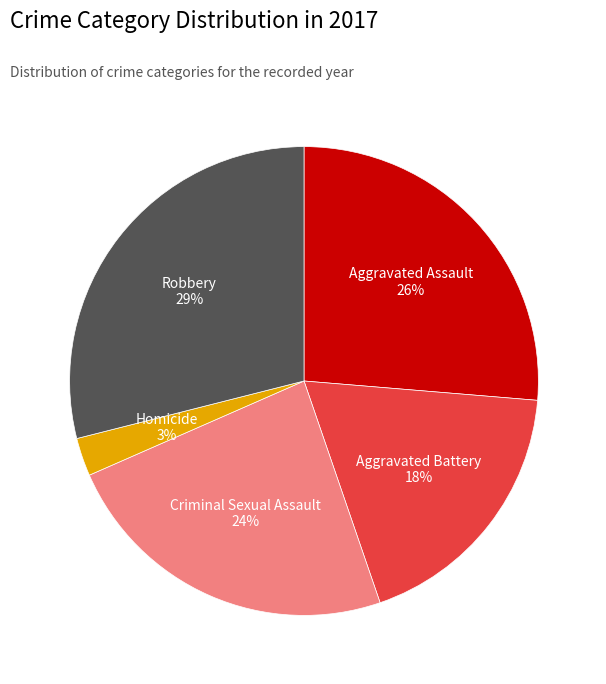

How many slices are in this pie chart?

5